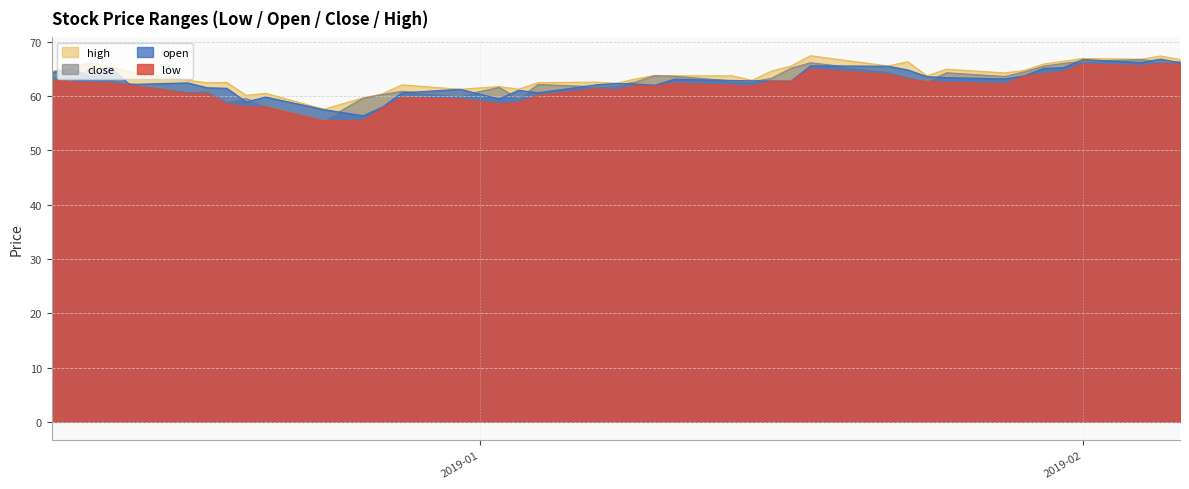

What is the lowest value of the close series?

55.5